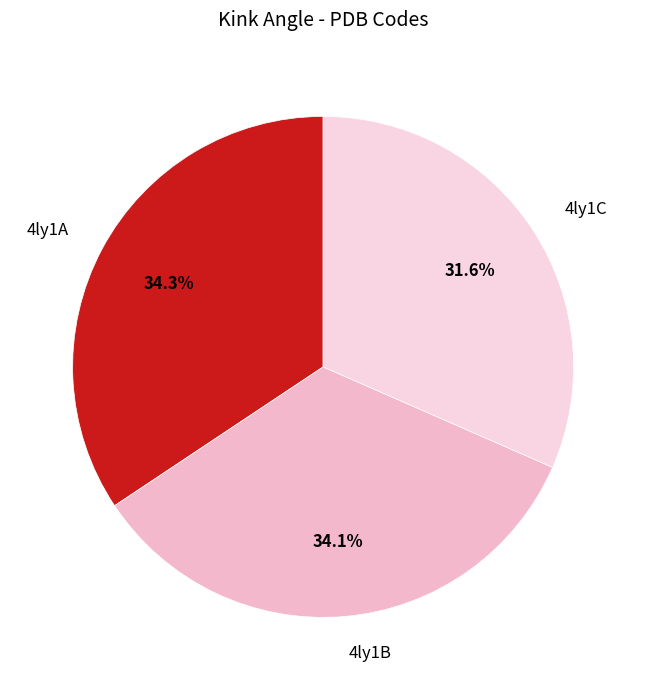

The 4ly1A slice represents 34% of the pie. True or false?

True